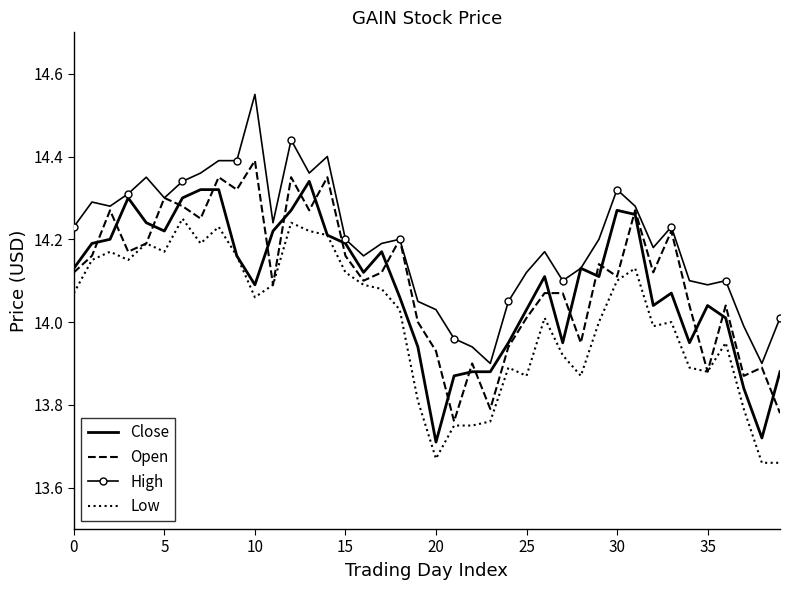

Rank the series by their maximum value, from highest to lowest.

High, Open, Close, Low